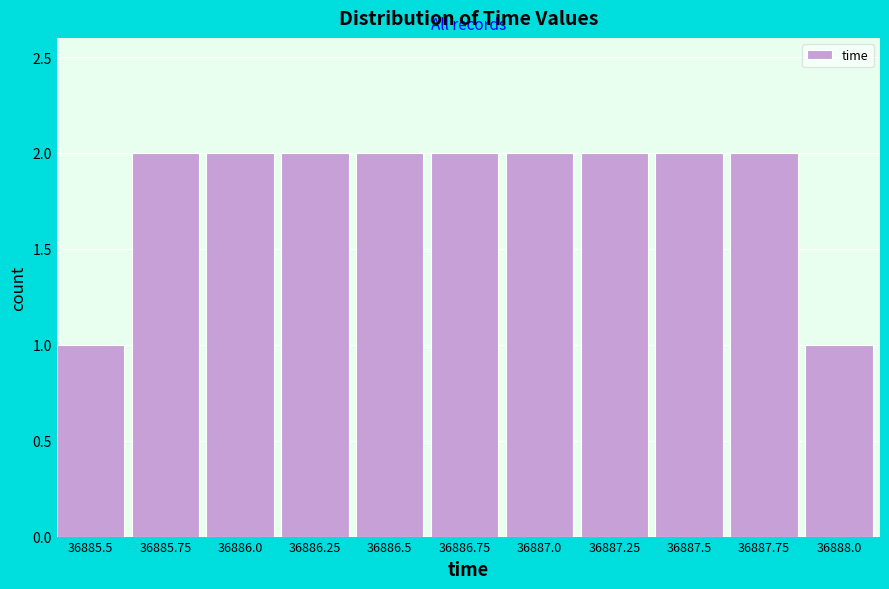

Reading left to right, list all the values displayed in this chart.

1	2	2	2	2	2	2	2	2	2	1